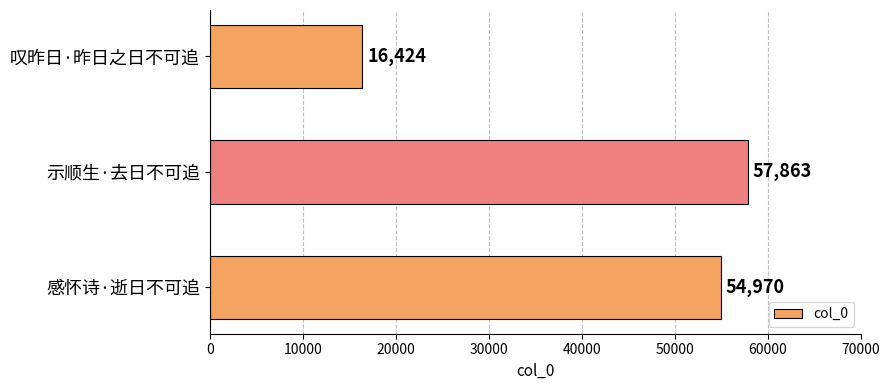

List the labels in order of value, smallest first.

叹昨日·昨日之日不可追, 感怀诗·逝日不可追, 示顺生·去日不可追